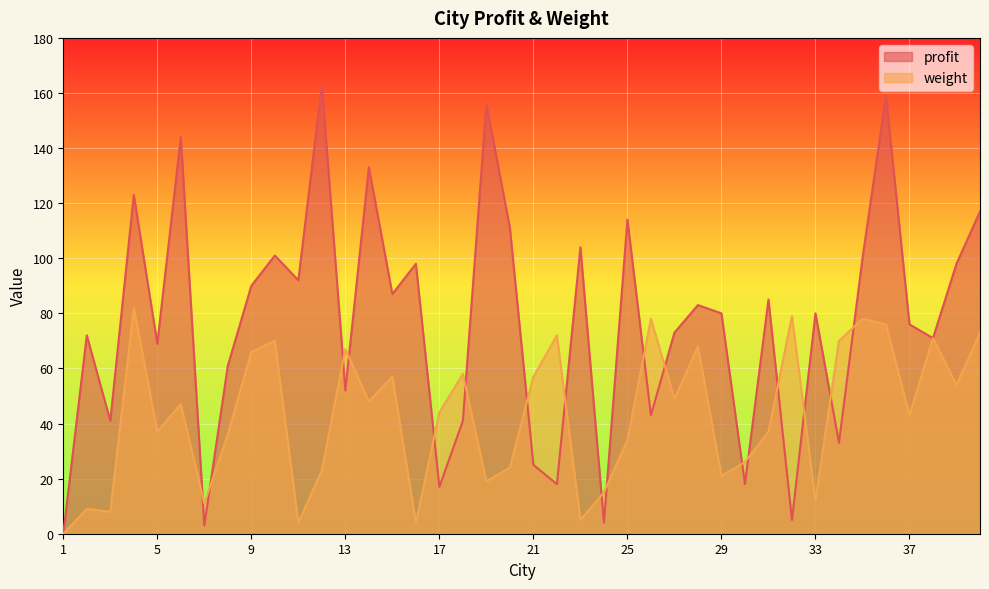

Which series changed the most between 16 and 30?

profit